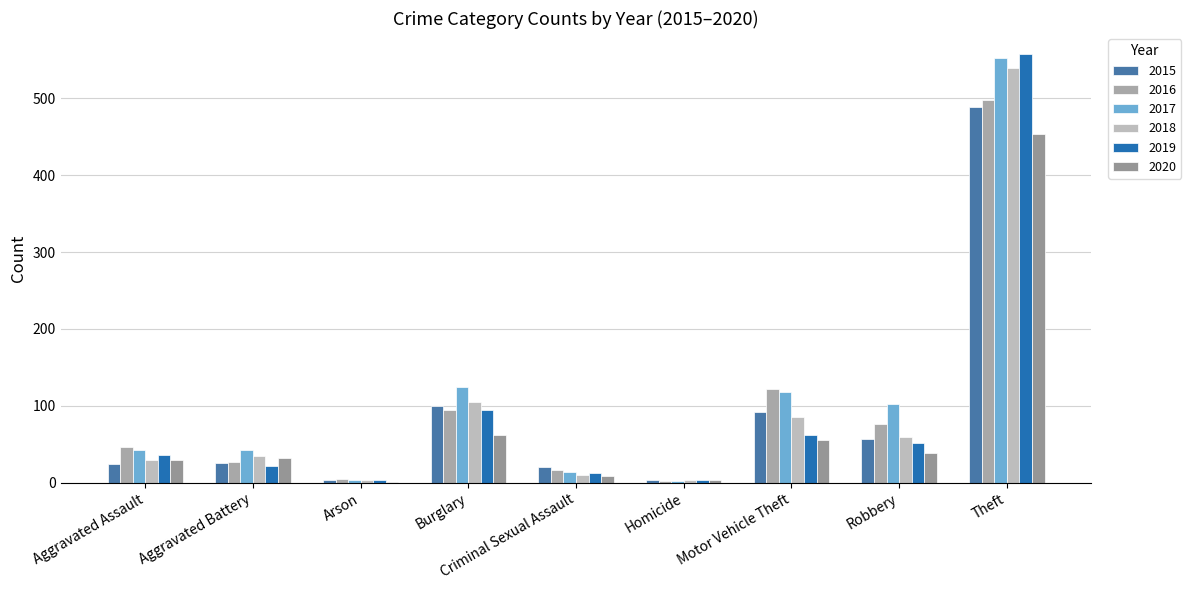

Which category has the highest value across all series?

Theft